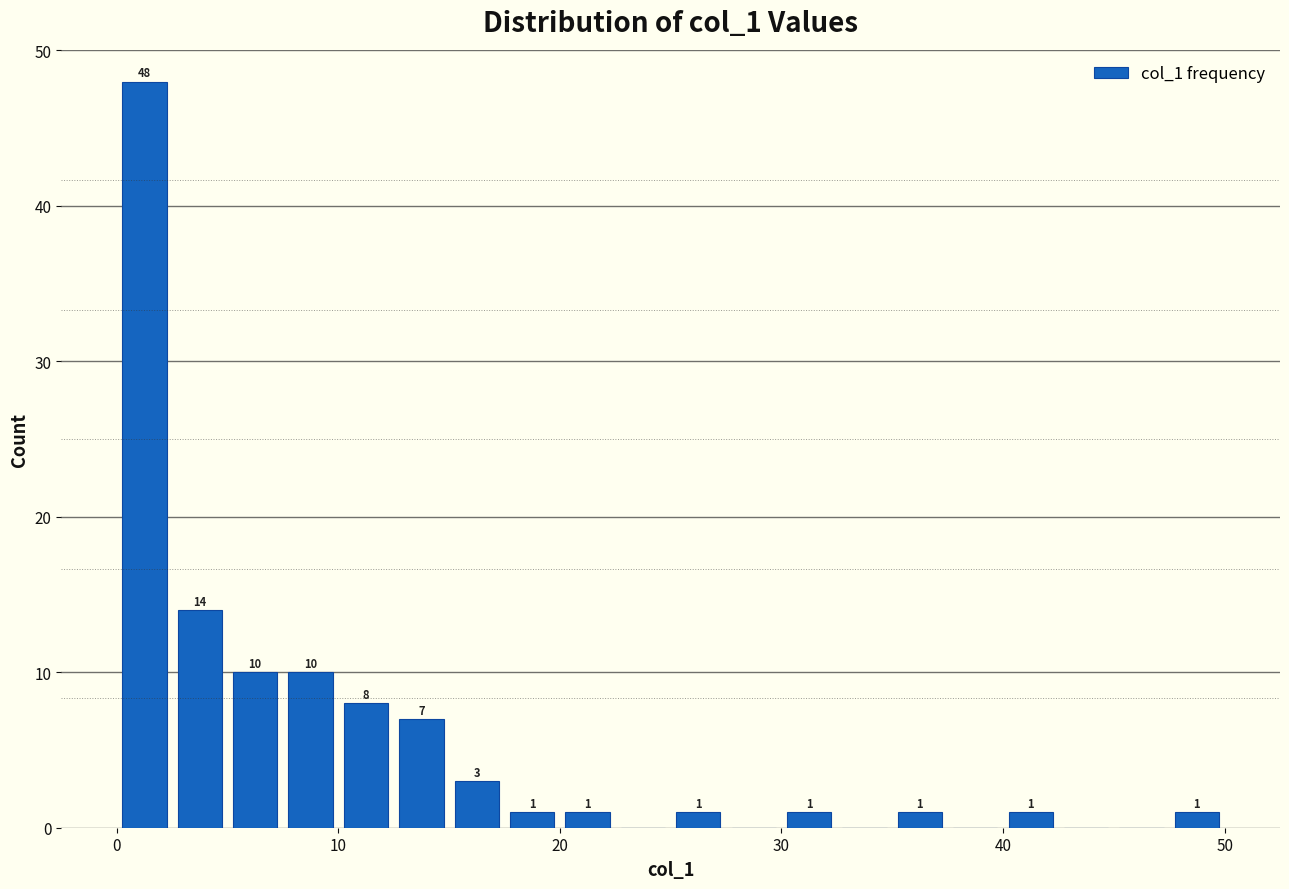

Read against the x-axis, roughly where is the centre of the tallest bar?

1